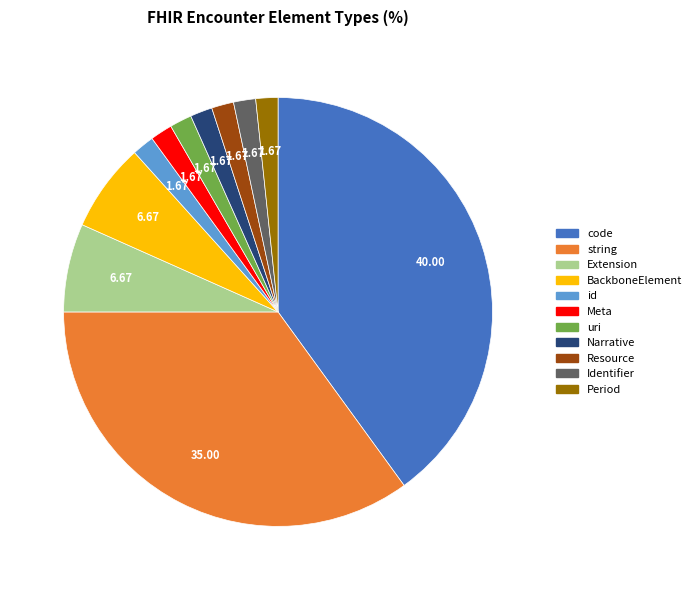

The Resource slice represents 10% of the pie. True or false?

False